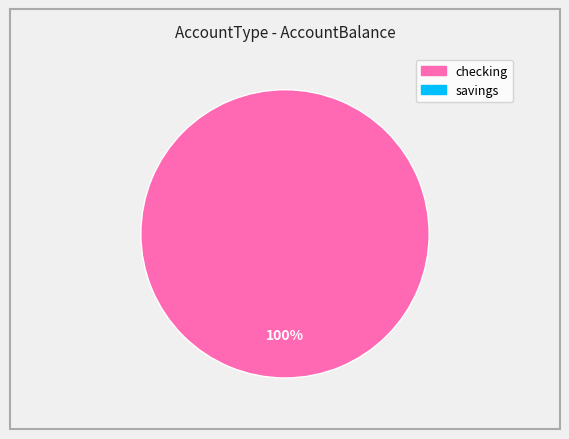

Does any single category account for the majority?

Yes